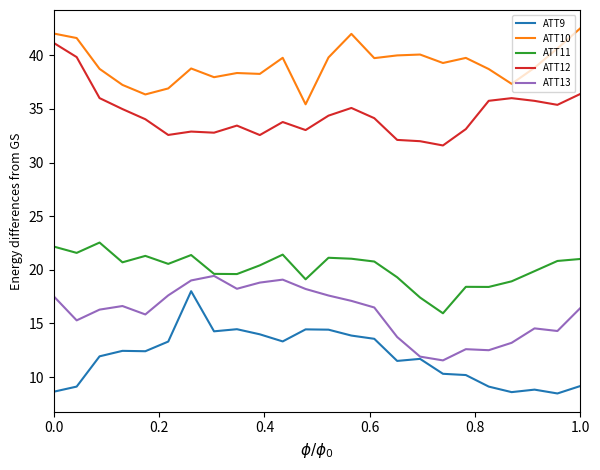

Does the chart have visible grid lines?

No